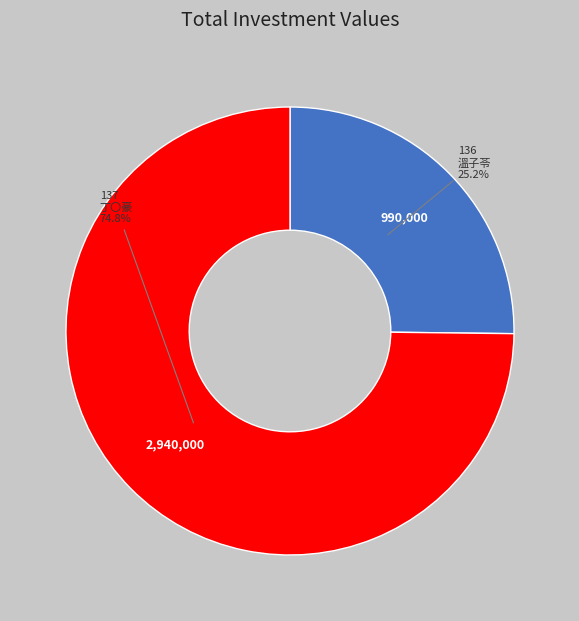

Which slice is the smallest?

136